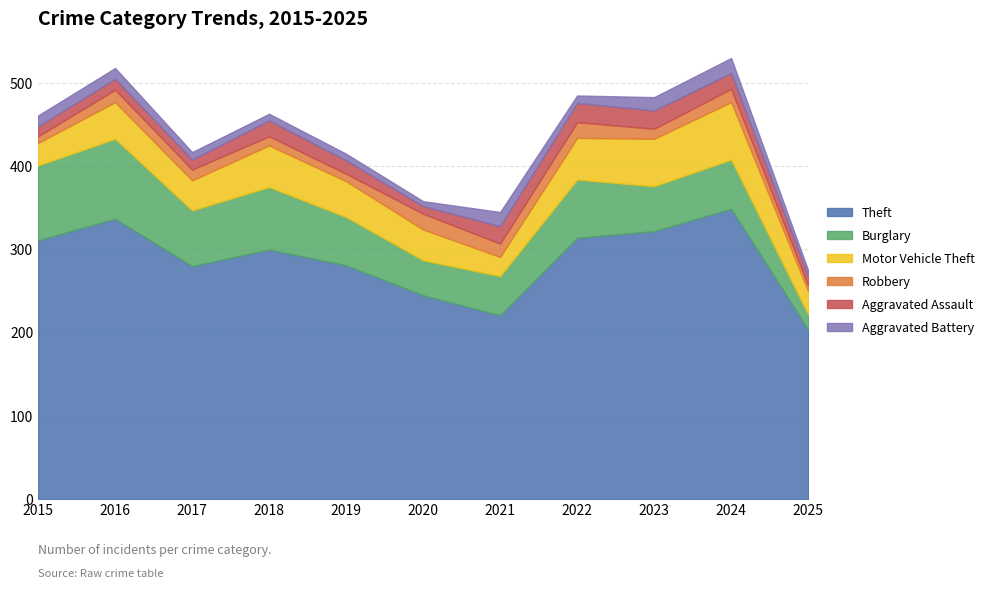

Read the Motor Vehicle Theft value at 2021, to the nearest 10.

20